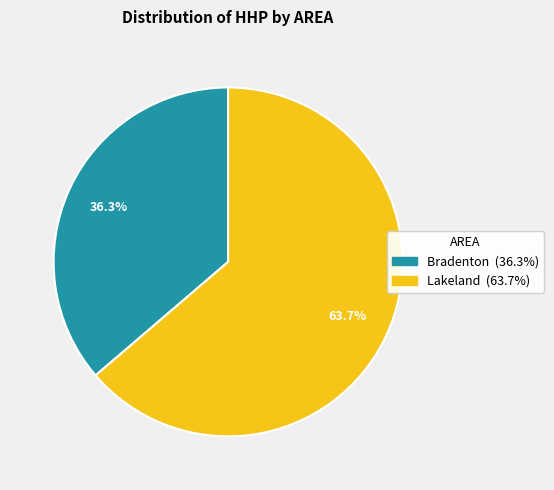

Approximately how many times larger is the value at Lakeland compared to Bradenton?

1.8